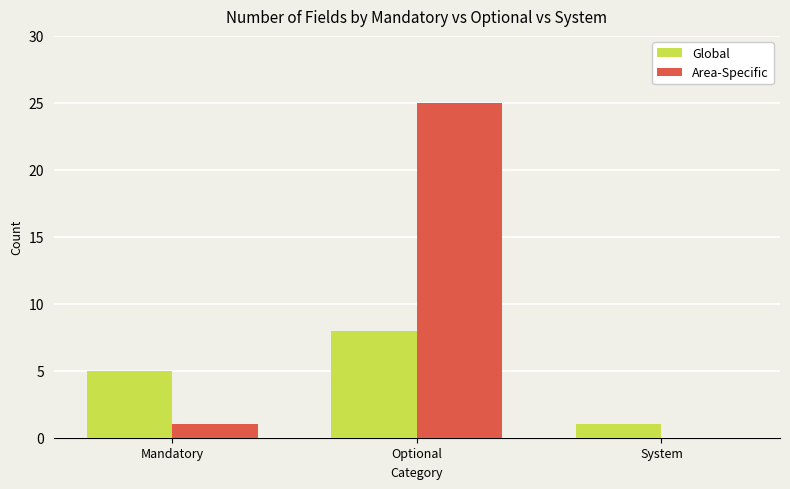

Reading left to right, extract all data points from this chart.

Global: 5	8	1
Area-Specific: 1	25	0